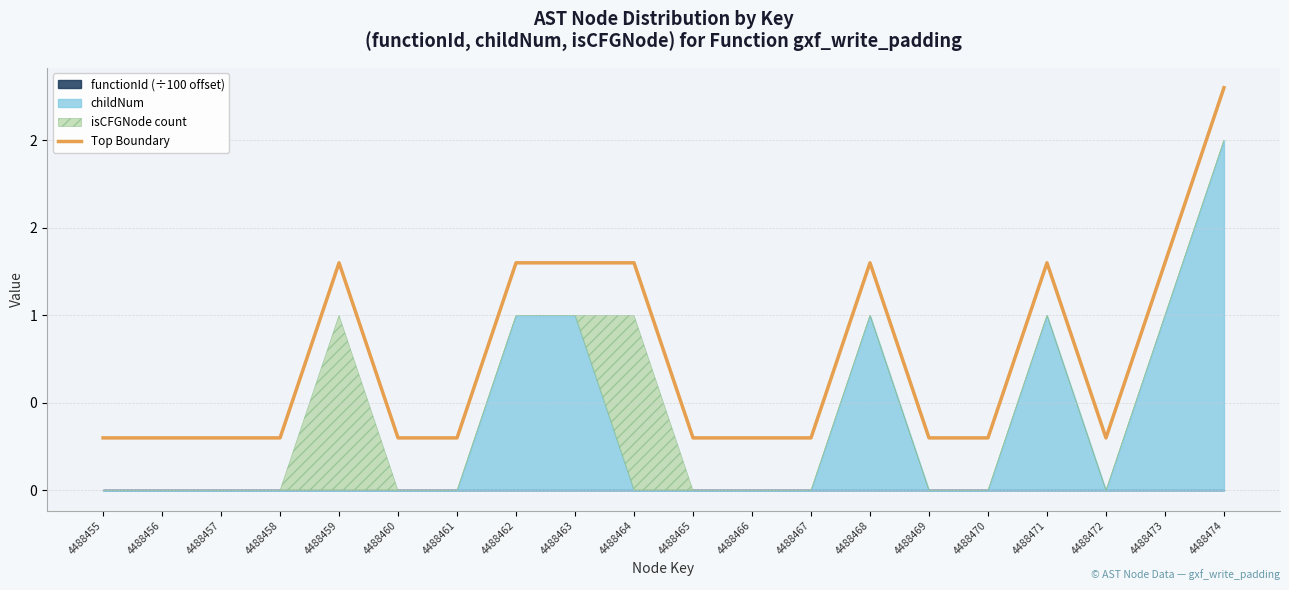

Between 4488458 and 4488469, which is larger?

4488458